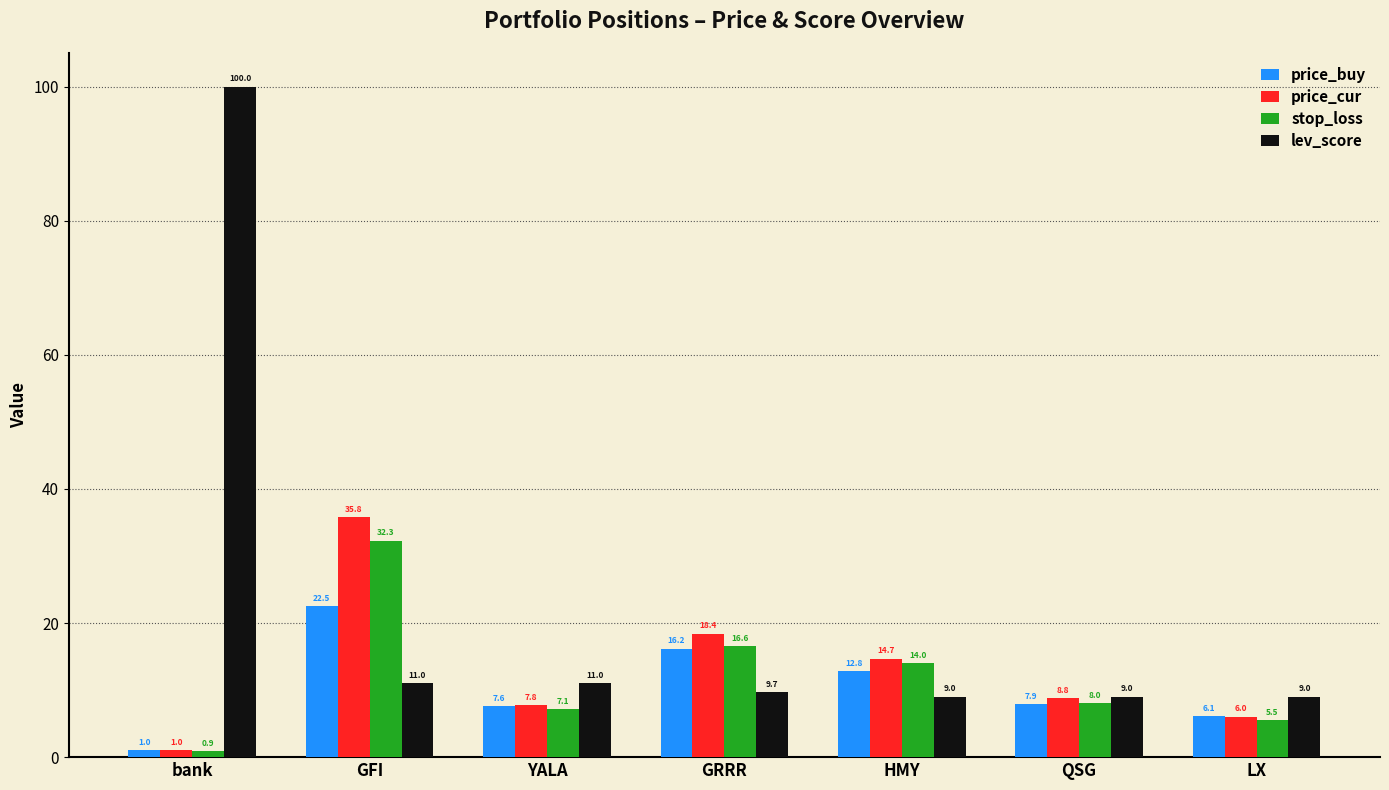

Is it true that lev_score equals 12.9 at QSG?

False